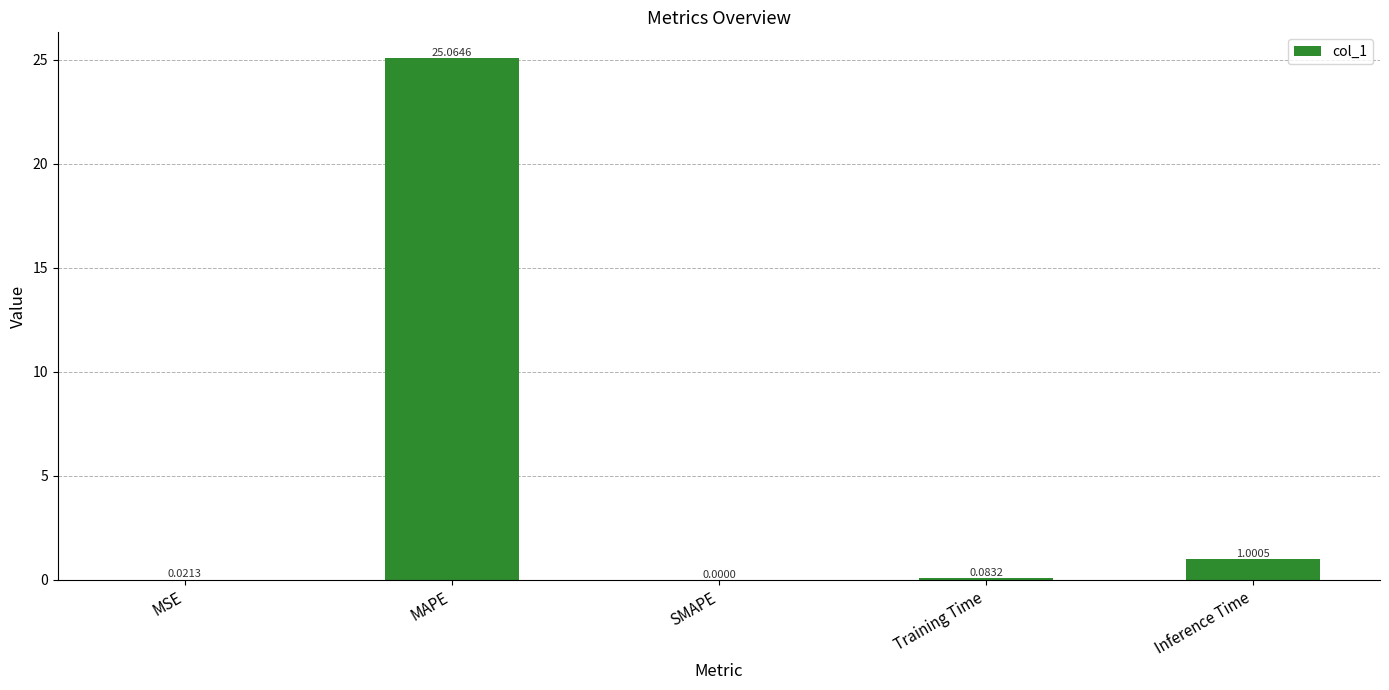

What is the sum of the values at Inference Time and SMAPE?

1.0